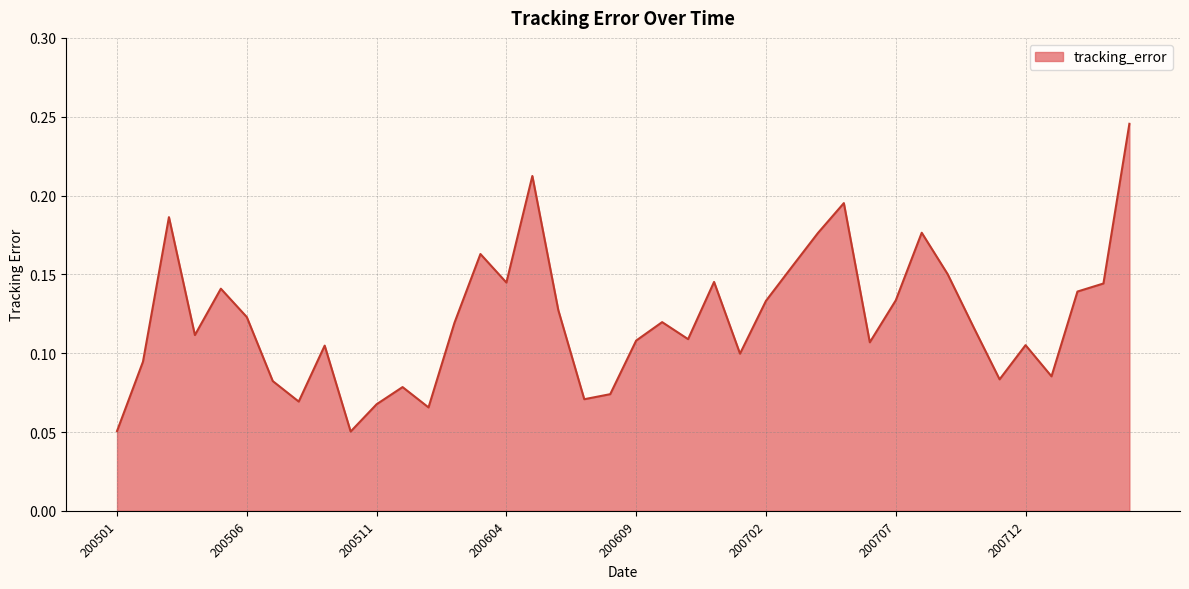

The value at 200712 is 0.0. True or false?

False